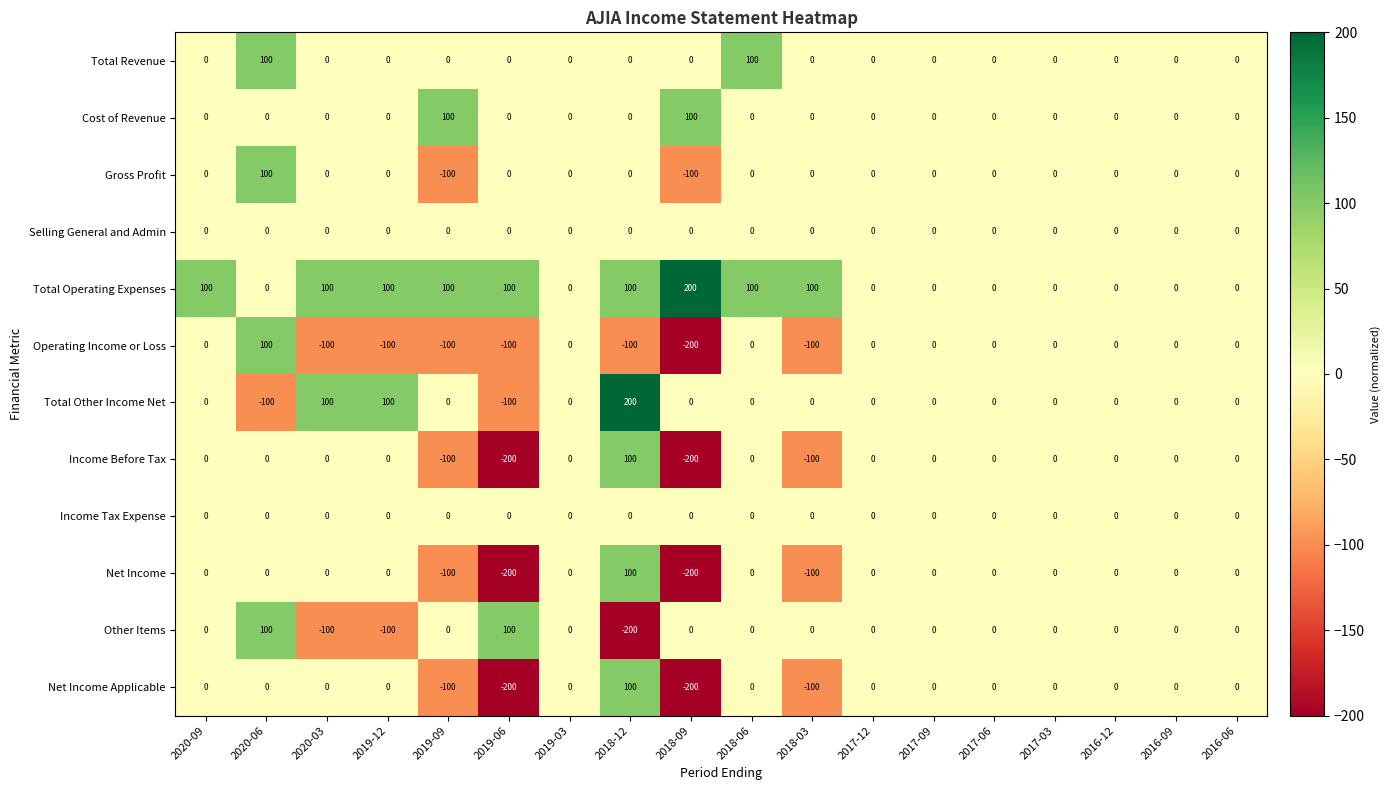

What is the average value of the Net Income series?

-28